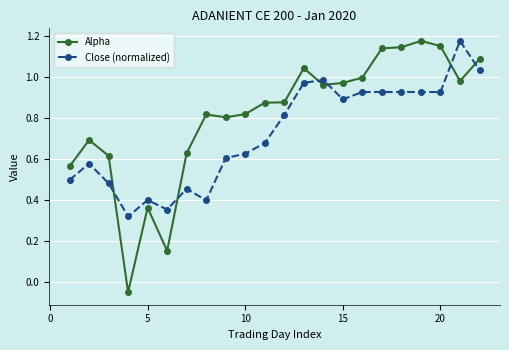

What is the sum of all Close (normalized) values?

15.9